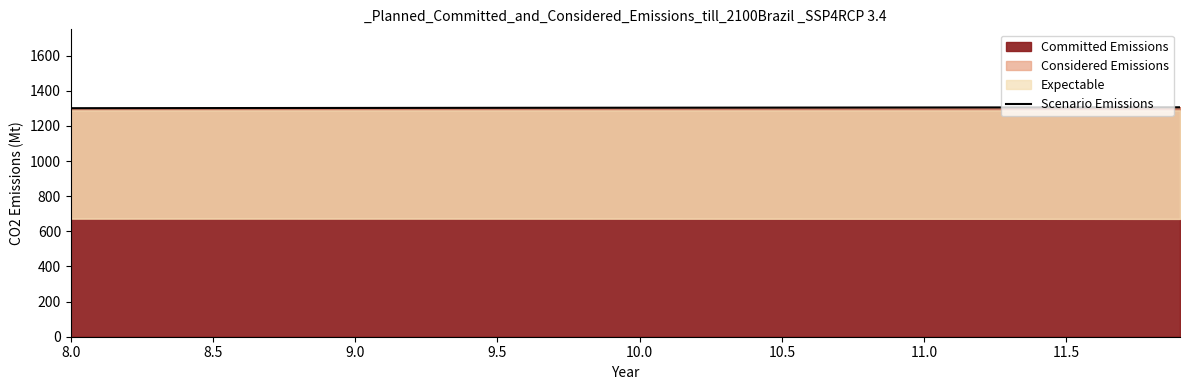

What is the lowest value of the Committed Emissions series?

1301.0